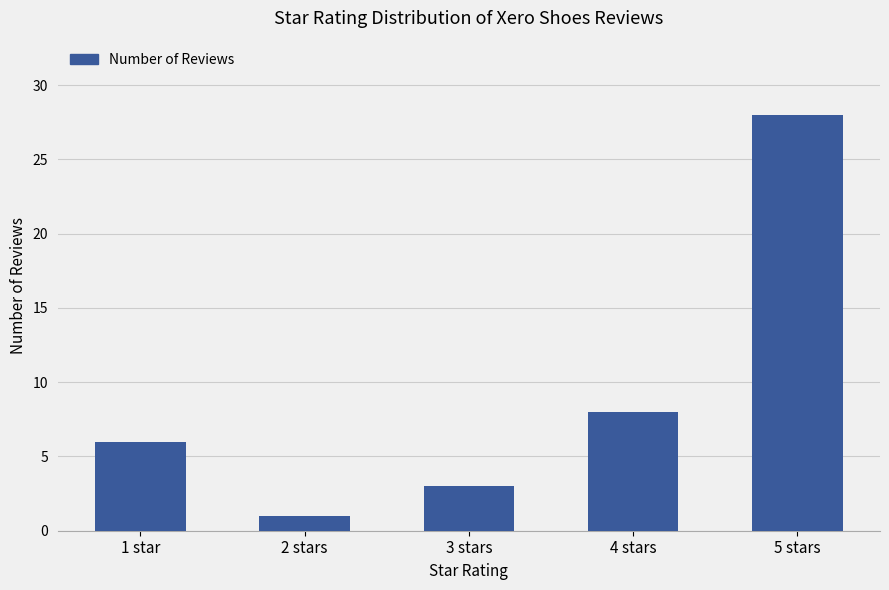

Is it true that the value at 2 stars is 0?

False